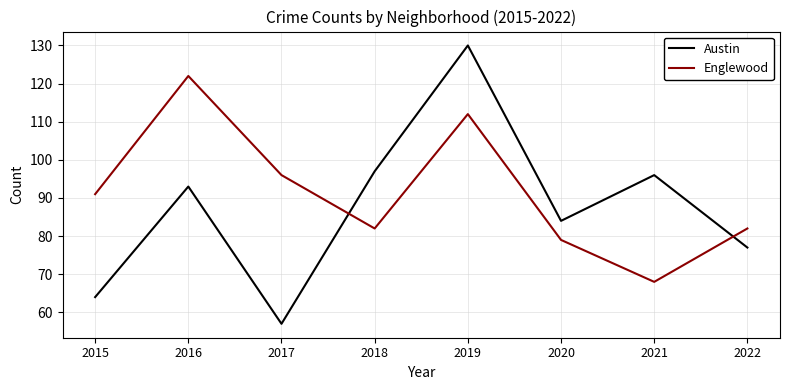

The value of Austin at 2018 is 97. True or false?

True